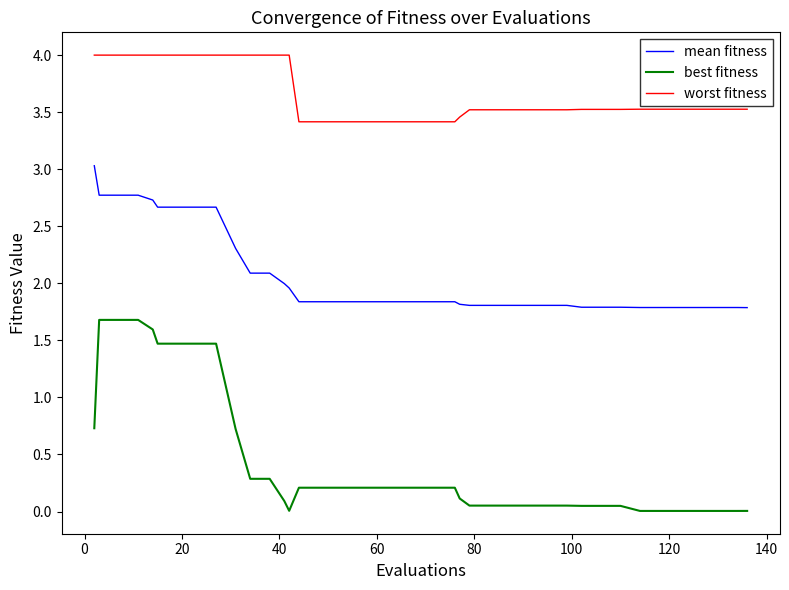

What is the difference between the maximum and minimum values in the worst fitness series?

0.6